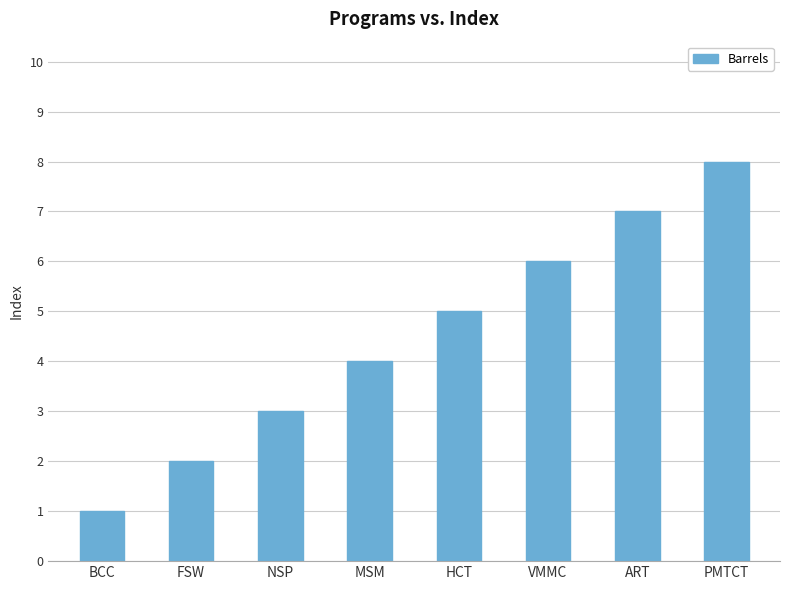

What is the sum of the values at FSW and NSP?

5